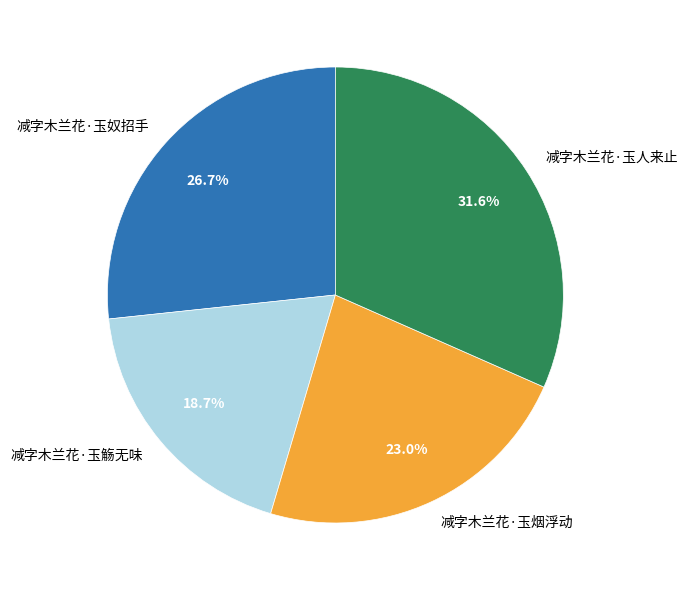

What is the ratio of the value at 减字木兰花·玉人来止 to the value at 减字木兰花·玉奴招手?

1.2